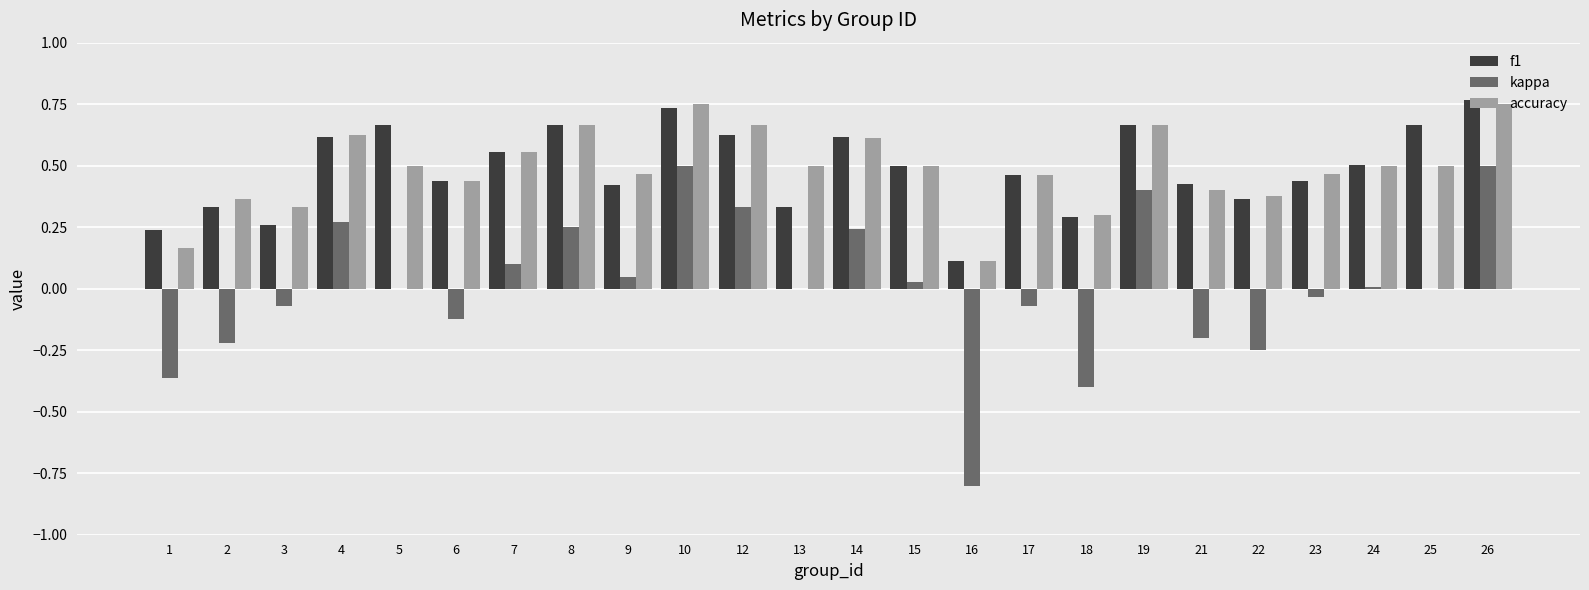

What is the sum of all f1 values?

11.7